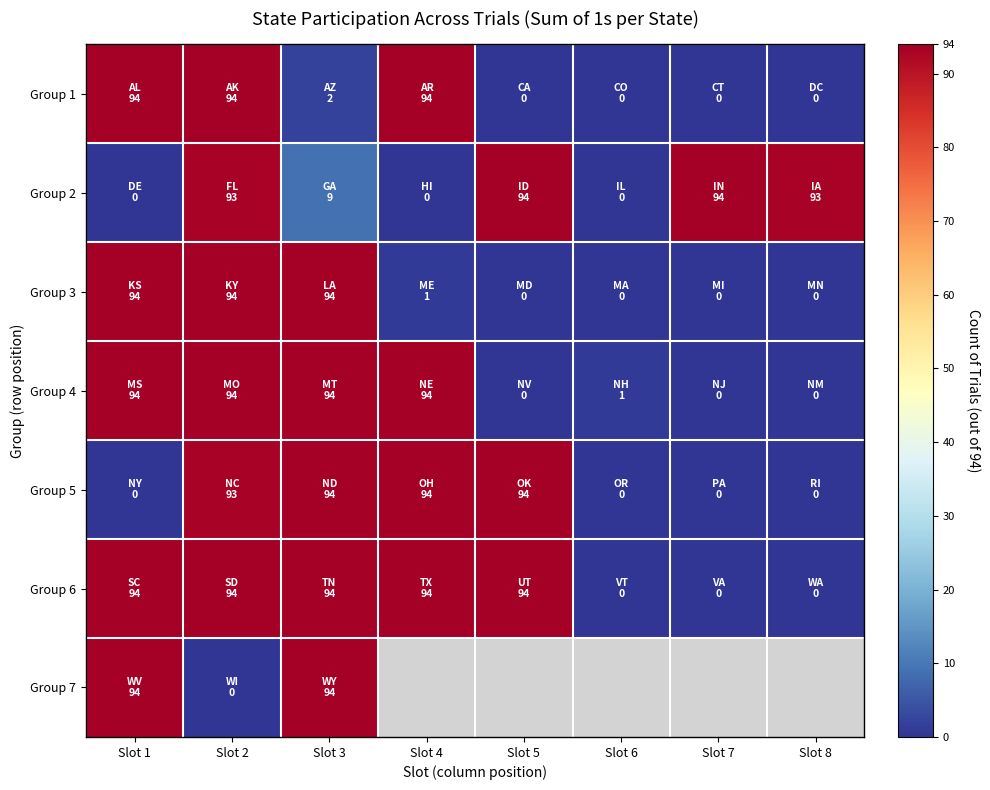

At which category is the sum across all series the highest?

Slot 2